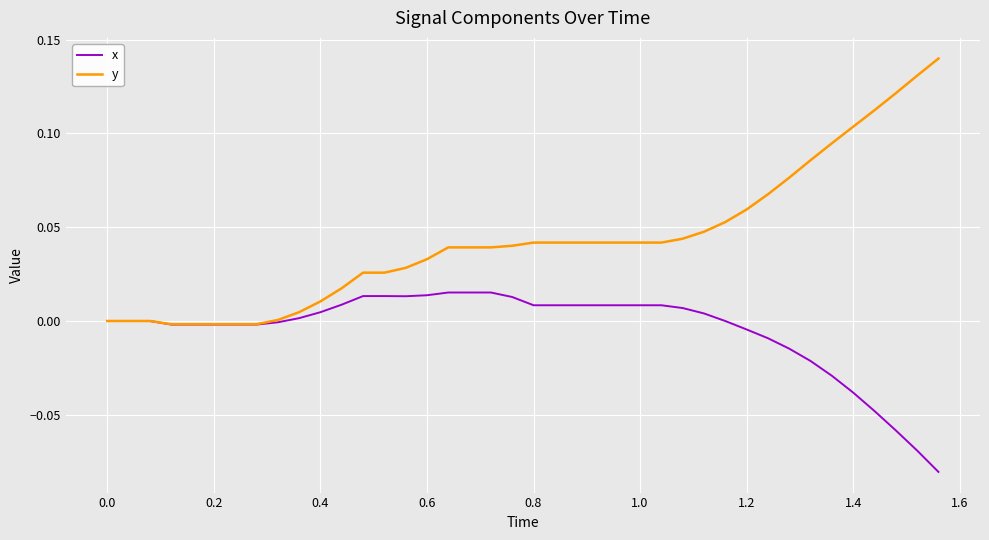

Rank the series by their maximum value, from highest to lowest.

y, x